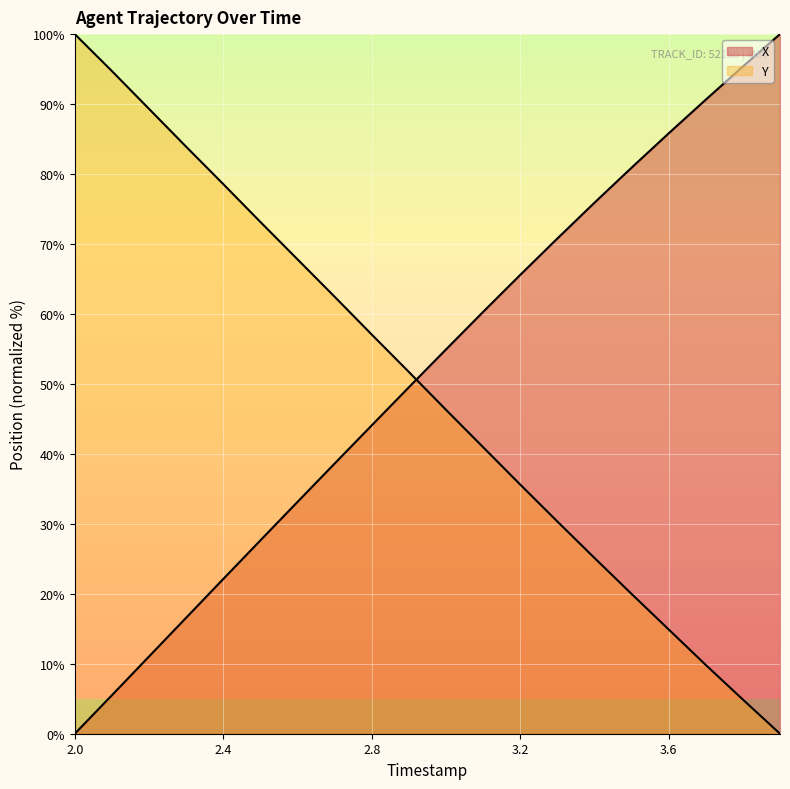

How many values in the Y series are below 51?

10